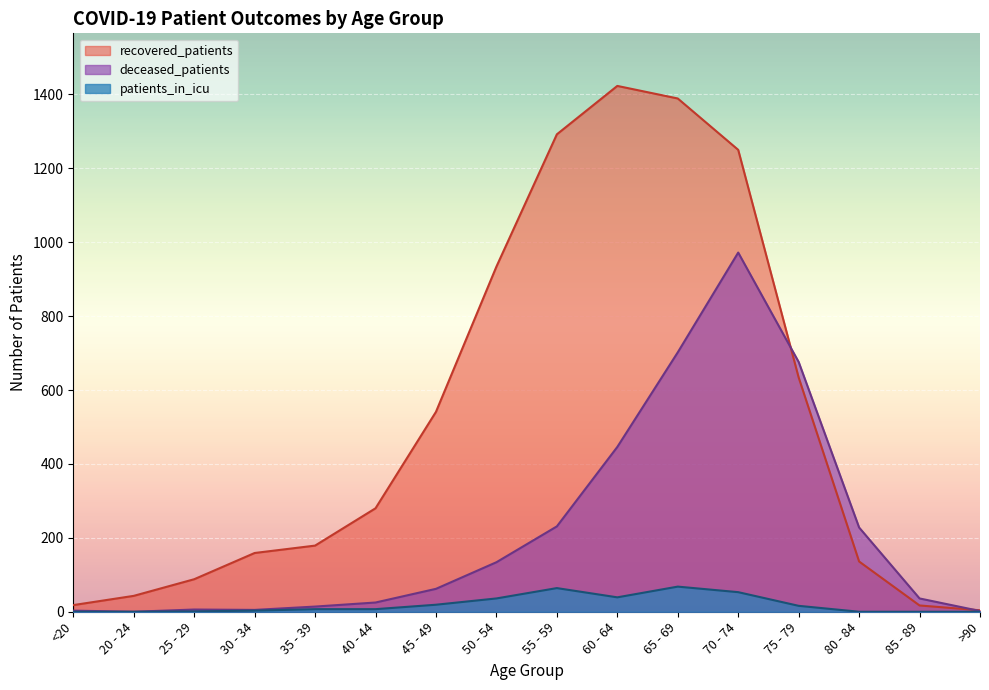

Reading right to left, list all the values displayed in this chart.

recovered_patients: >90=4	85 - 89=17	80 - 84=136	75 - 79=634	70 - 74=1250	65 - 69=1389	60 - 64=1423	55 - 59=1292	50 - 54=934	45 - 49=541	40 - 44=280	35 - 39=179	30 - 34=159	25 - 29=88	20 - 24=43	<20=18
deceased_patients: >90=2	85 - 89=36	80 - 84=228	75 - 79=676	70 - 74=972	65 - 69=702	60 - 64=446	55 - 59=231	50 - 54=134	45 - 49=62	40 - 44=25	35 - 39=14	30 - 34=5	25 - 29=6	20 - 24=0	<20=3
patients_in_icu: >90=0	85 - 89=0	80 - 84=0	75 - 79=16	70 - 74=53	65 - 69=68	60 - 64=39	55 - 59=64	50 - 54=36	45 - 49=19	40 - 44=7	35 - 39=7	30 - 34=3	25 - 29=1	20 - 24=0	<20=0